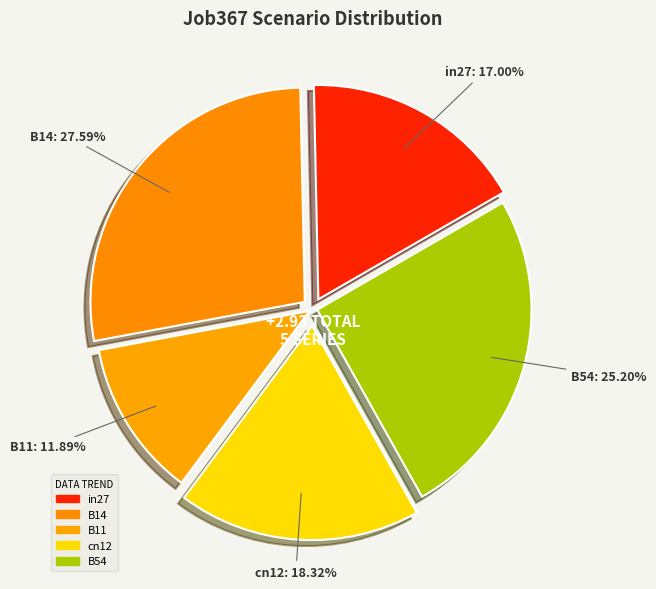

The B14 slice represents 18% of the pie. True or false?

False